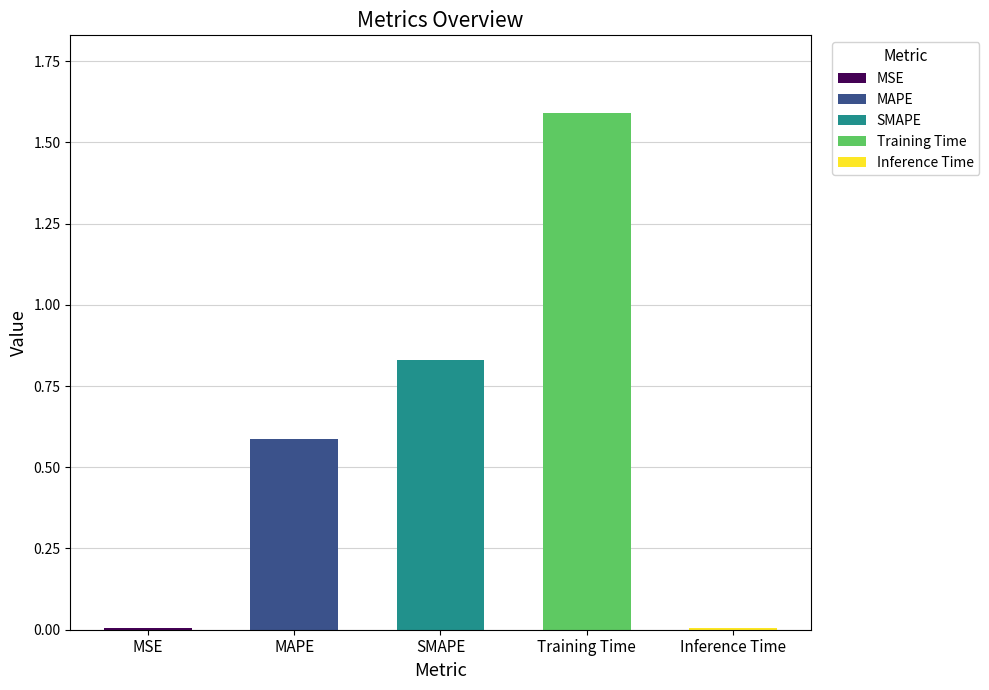

What is the label of the 1st bar from the right?

Inference Time